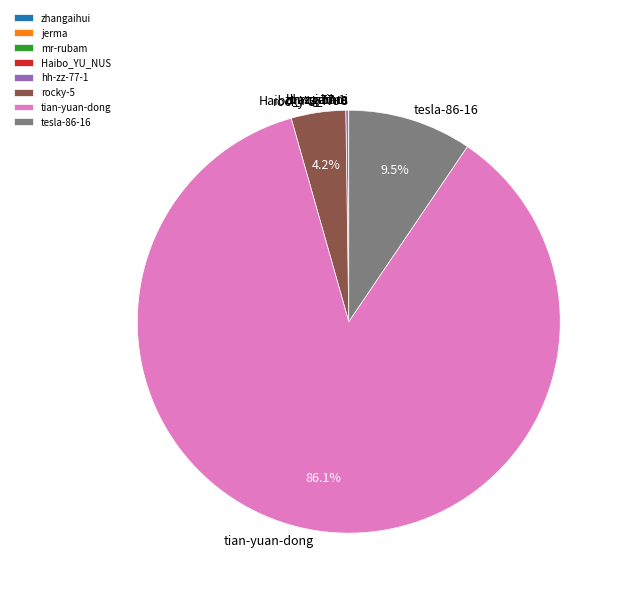

What is the largest slice in the pie chart?

tian-yuan-dong